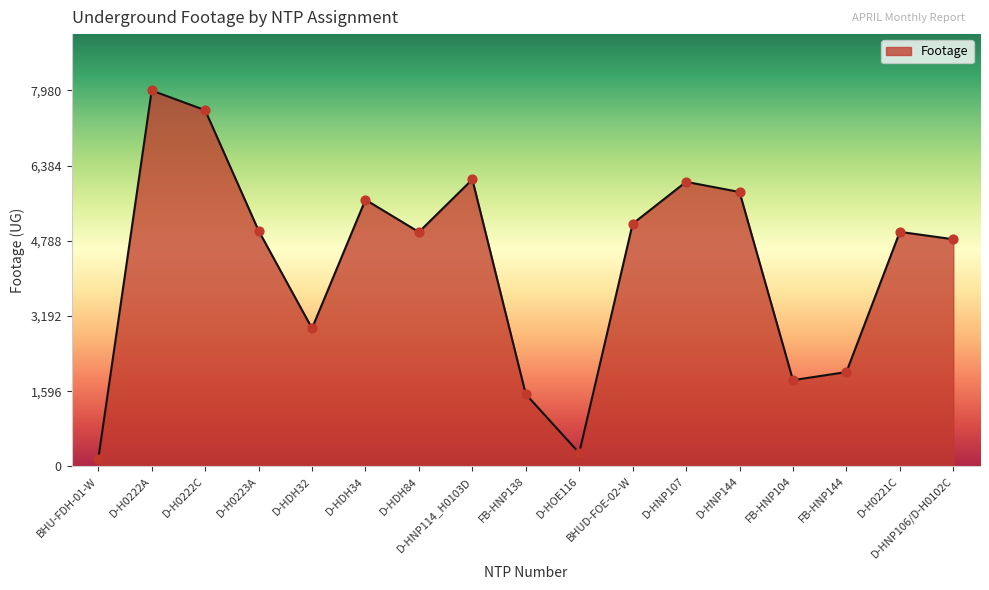

Which has a higher value, D-HOE116 or FB-HNP104?

FB-HNP104